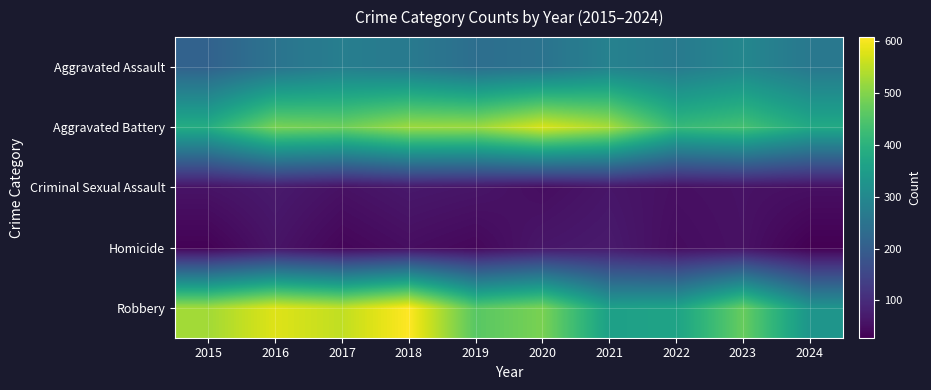

Which category has the highest value across all series?

2018